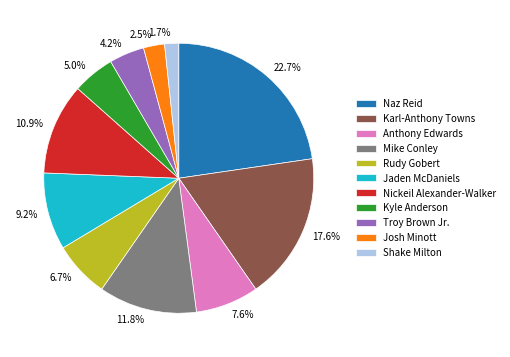

Does any single category account for the majority?

No